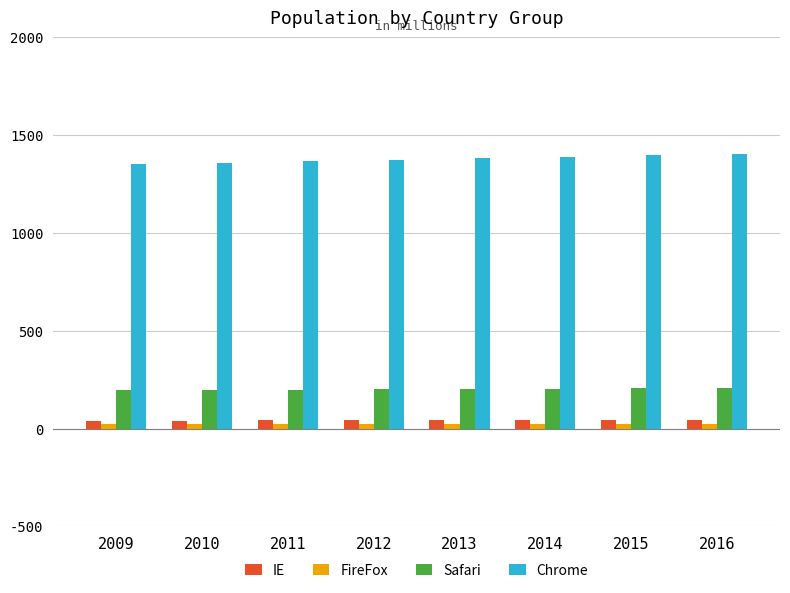

At how many categories does at least one series exceed 700?

8